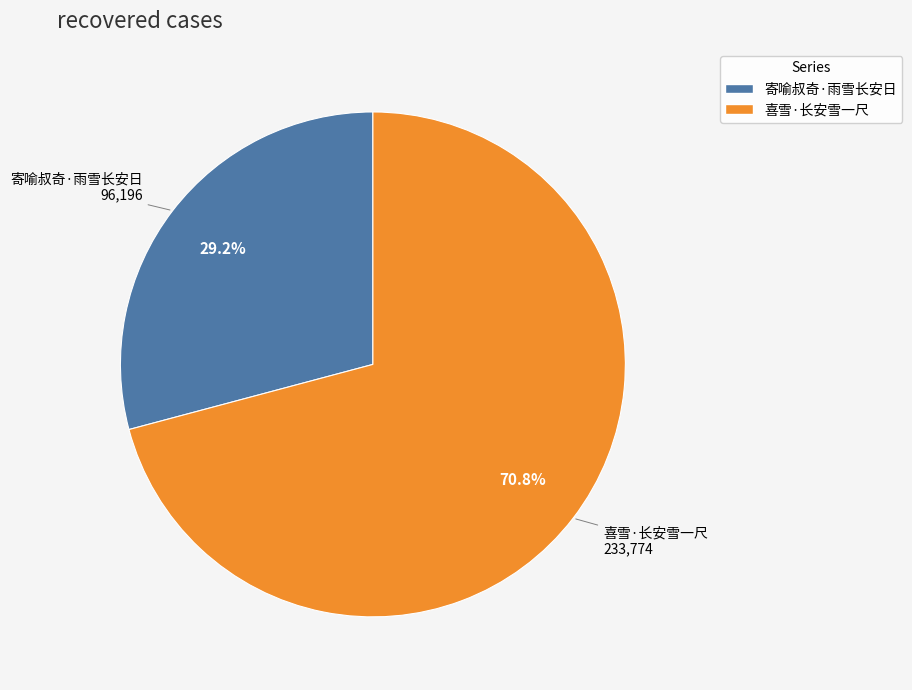

Does 寄喻叔奇·雨雪长安日 represent more than half of the total?

No